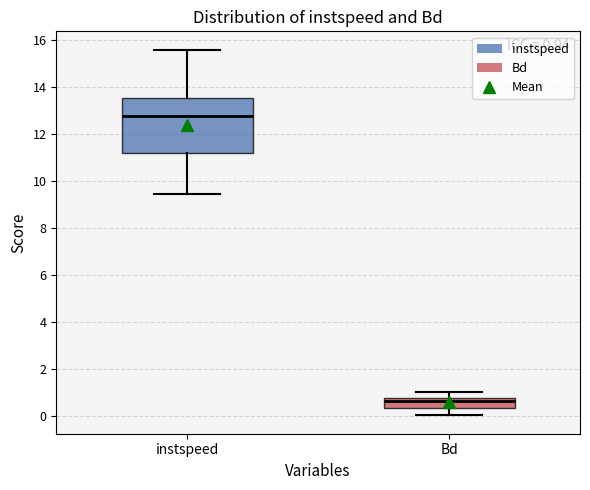

Which box has the lowest median line?

Bd